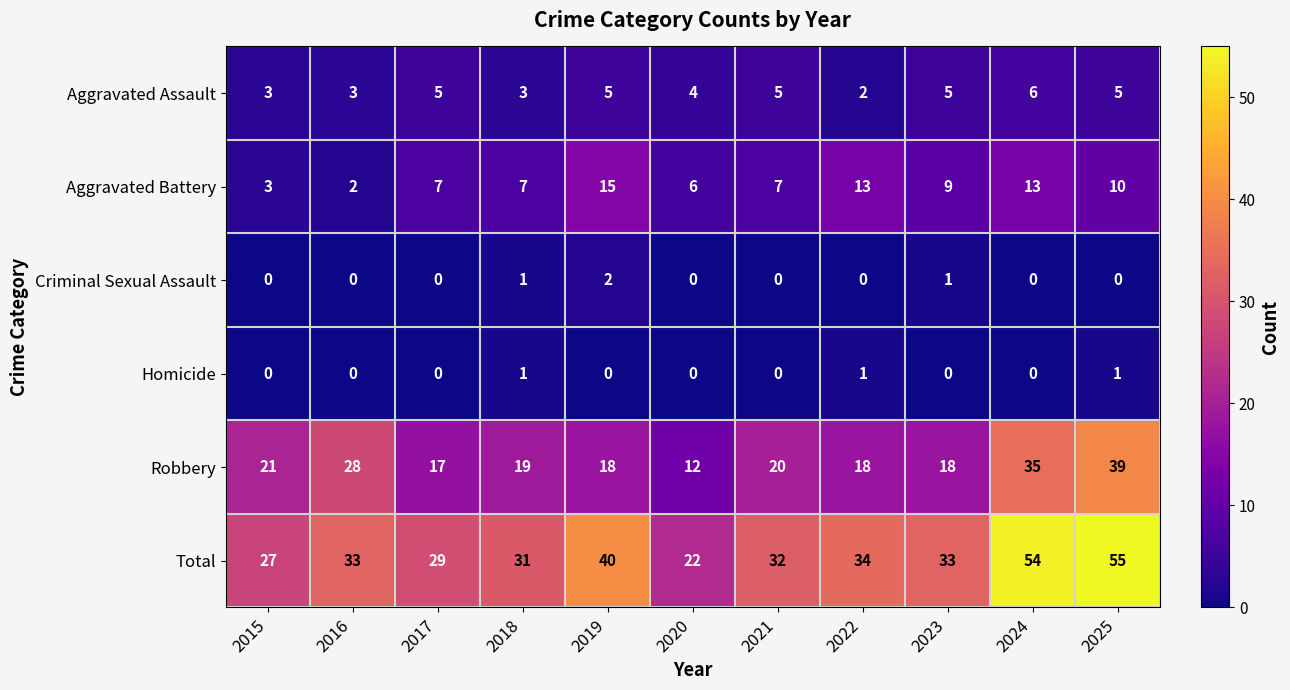

Which series changed the most between 2020 and 2025?

Total